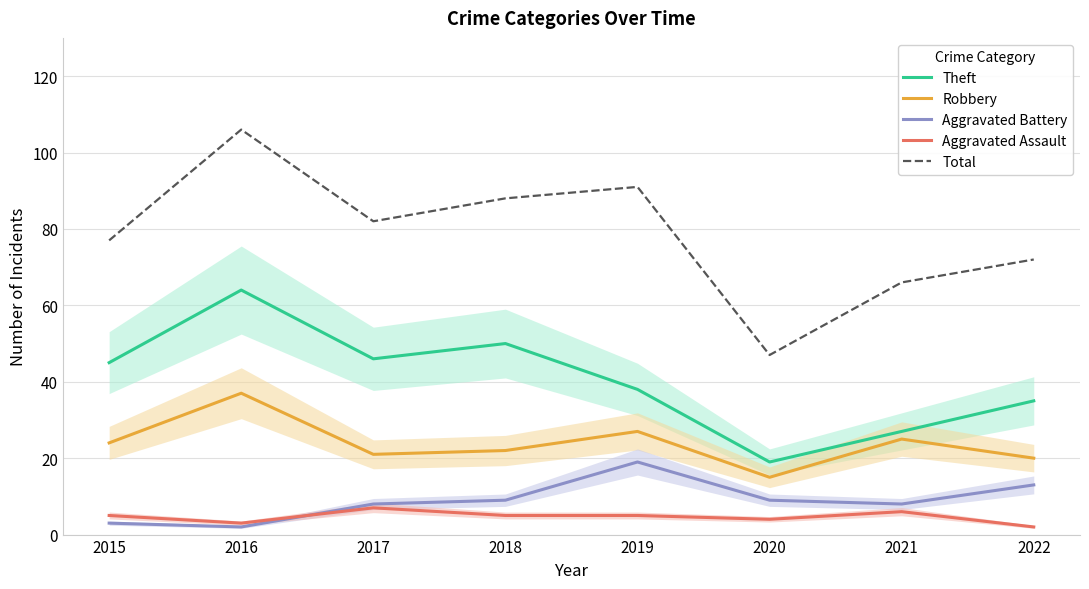

What is the value of the Total point at the 5th from the left?

91